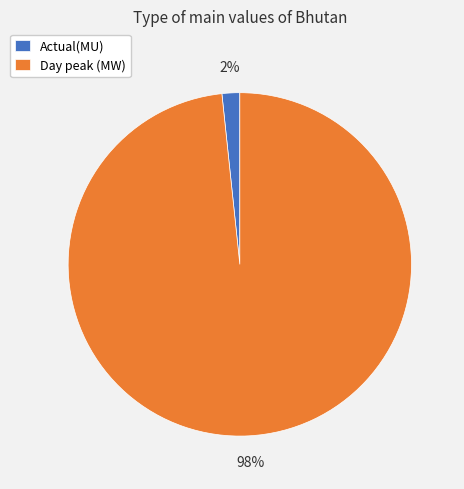

Which slice is the smallest?

Actual(MU)